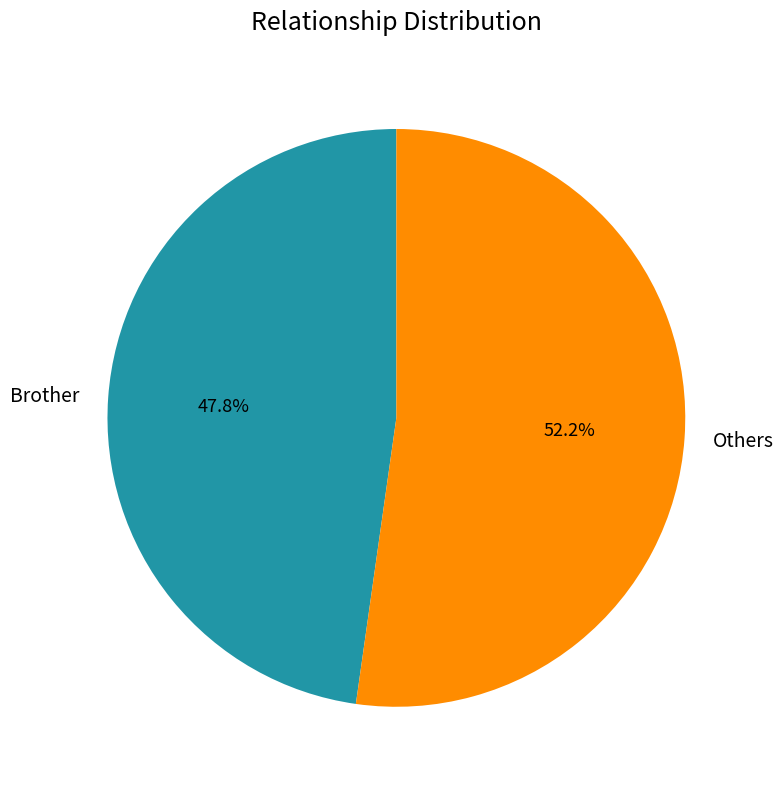

What is the smallest slice in the pie chart?

Brother